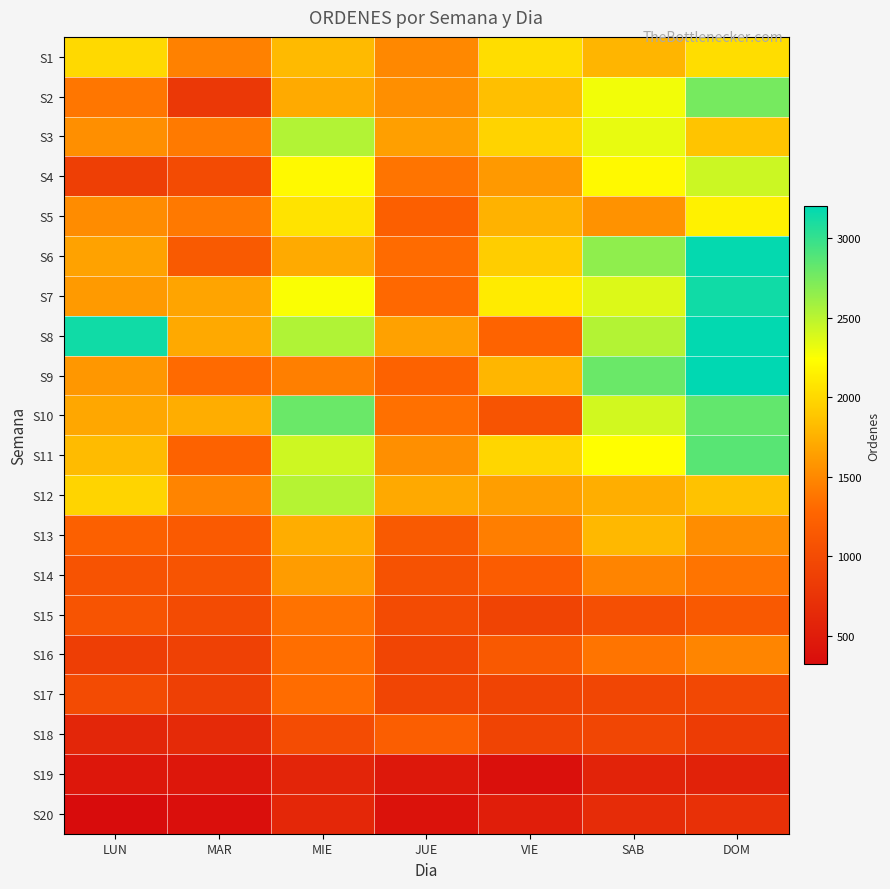

At which category is the sum across all series the highest?

DOM